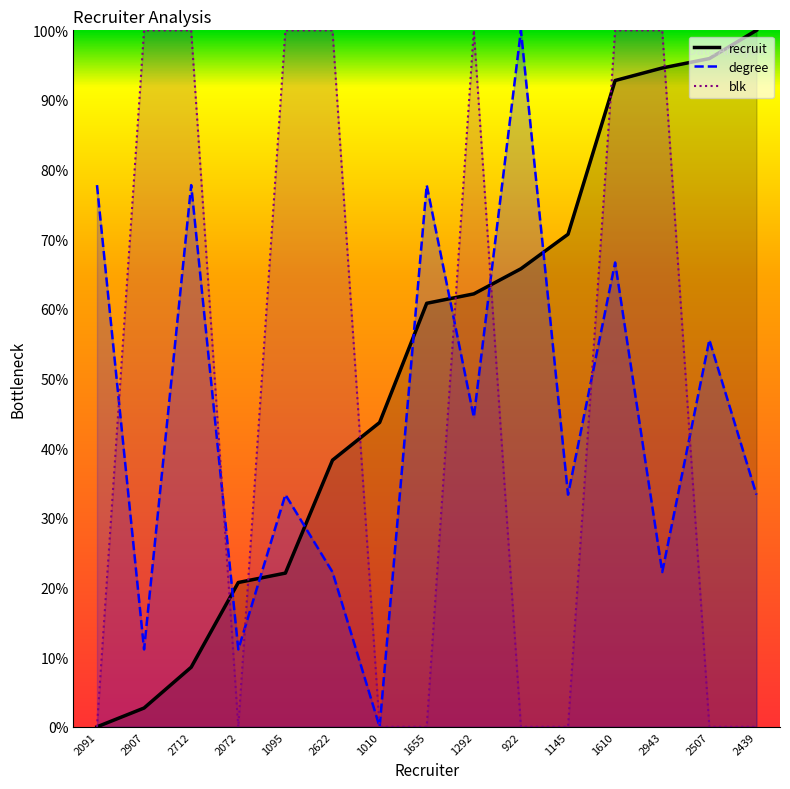

Which series ends up on top after the final intersection of degree and recruit?

recruit